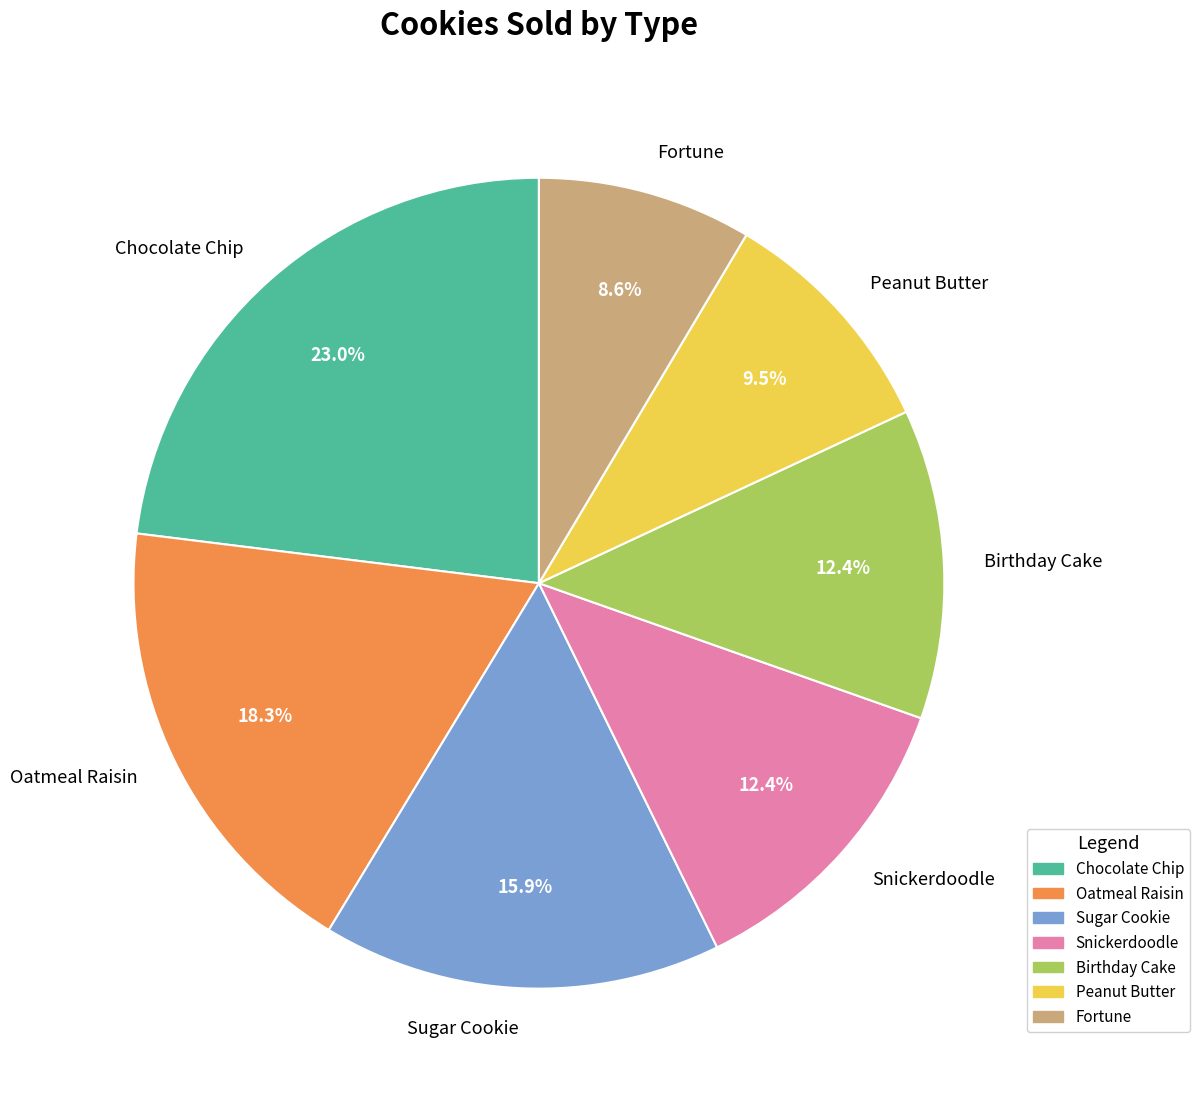

Between Snickerdoodle and Fortune, which is larger?

Snickerdoodle